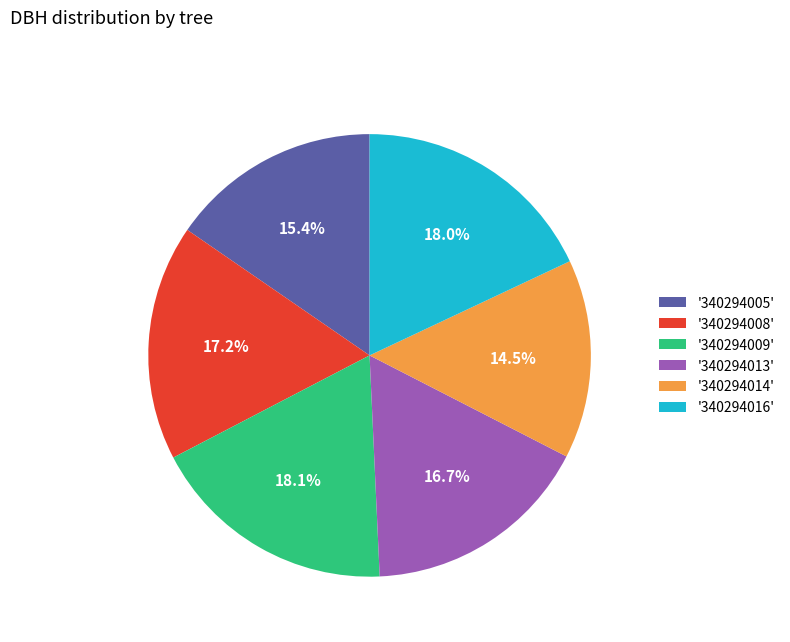

Do '340294016' and '340294014' together represent more than half of the pie?

No